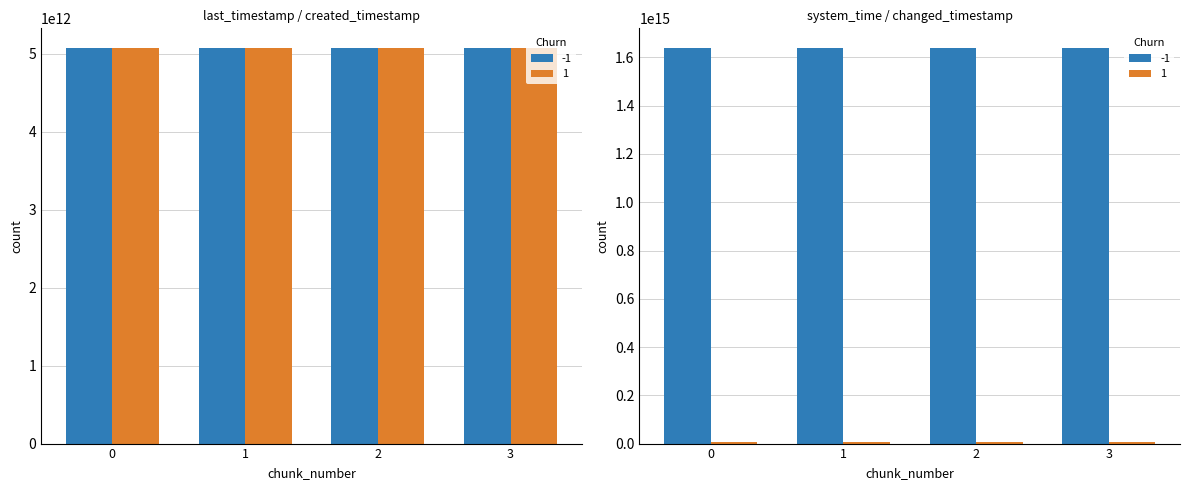

What is the sum of all 1 values?

6554890440871538